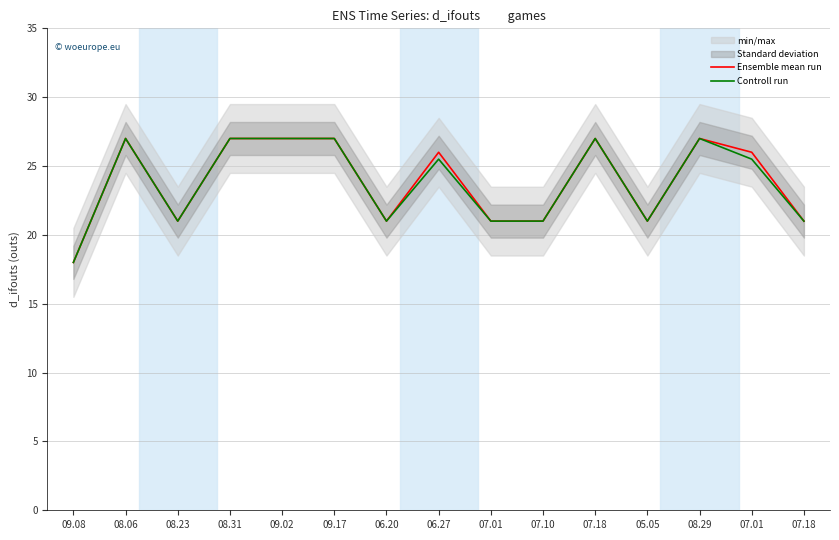

What is the label of the 11th point from the left?

07.18